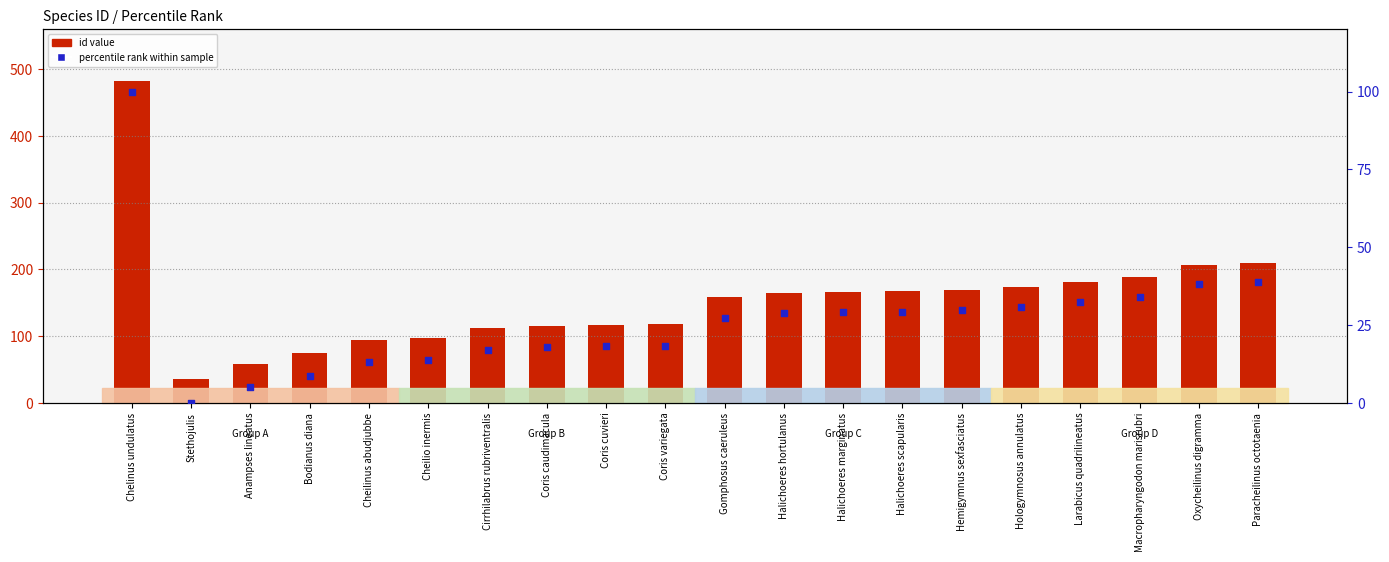

Which series reaches the minimum Y coordinate?

percentile rank